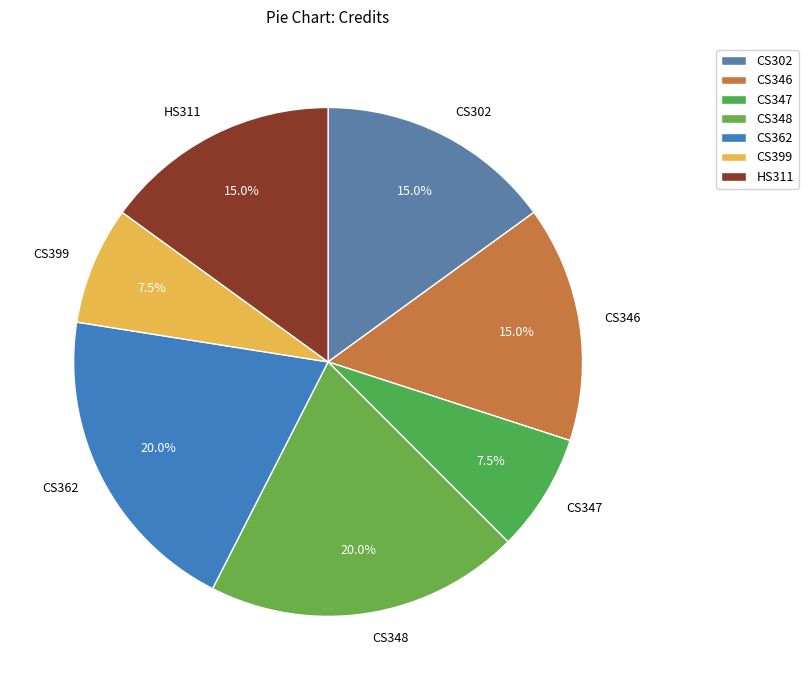

How many slices are in this pie chart?

7